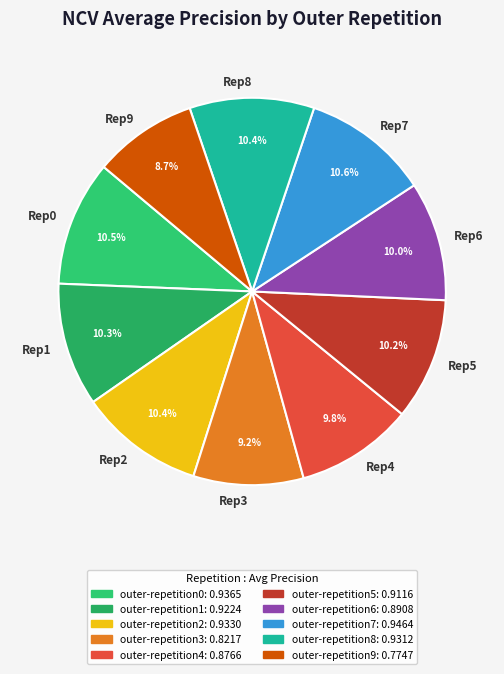

Is the sum of Rep2 and Rep9 greater than half?

No